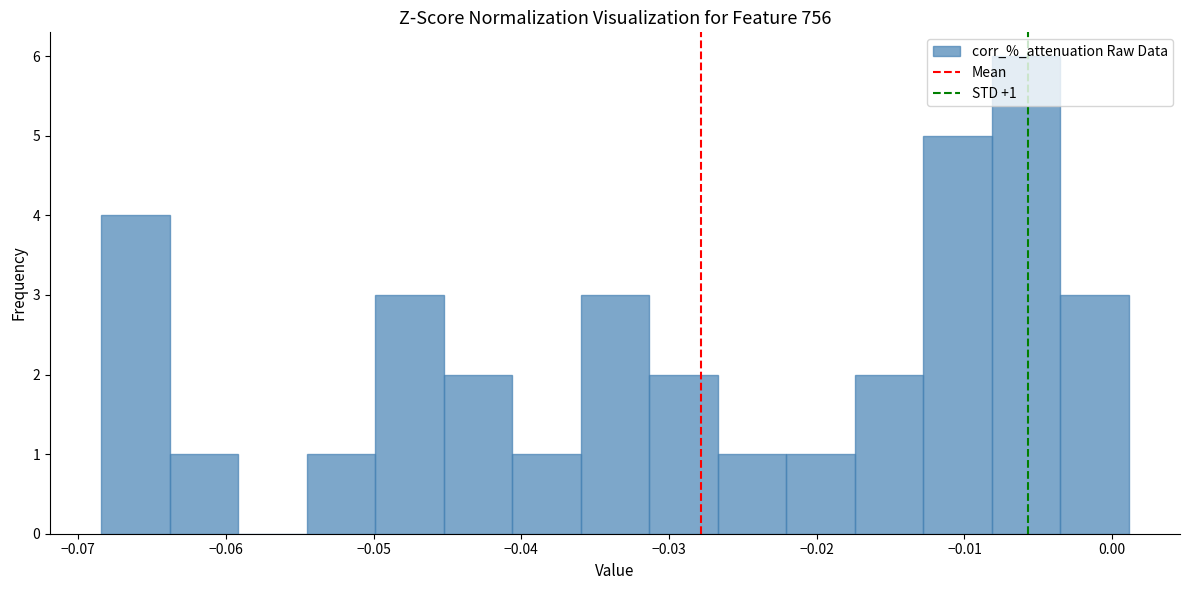

Over which range of the x-axis is the bar tallest?

-0.008 to -0.004